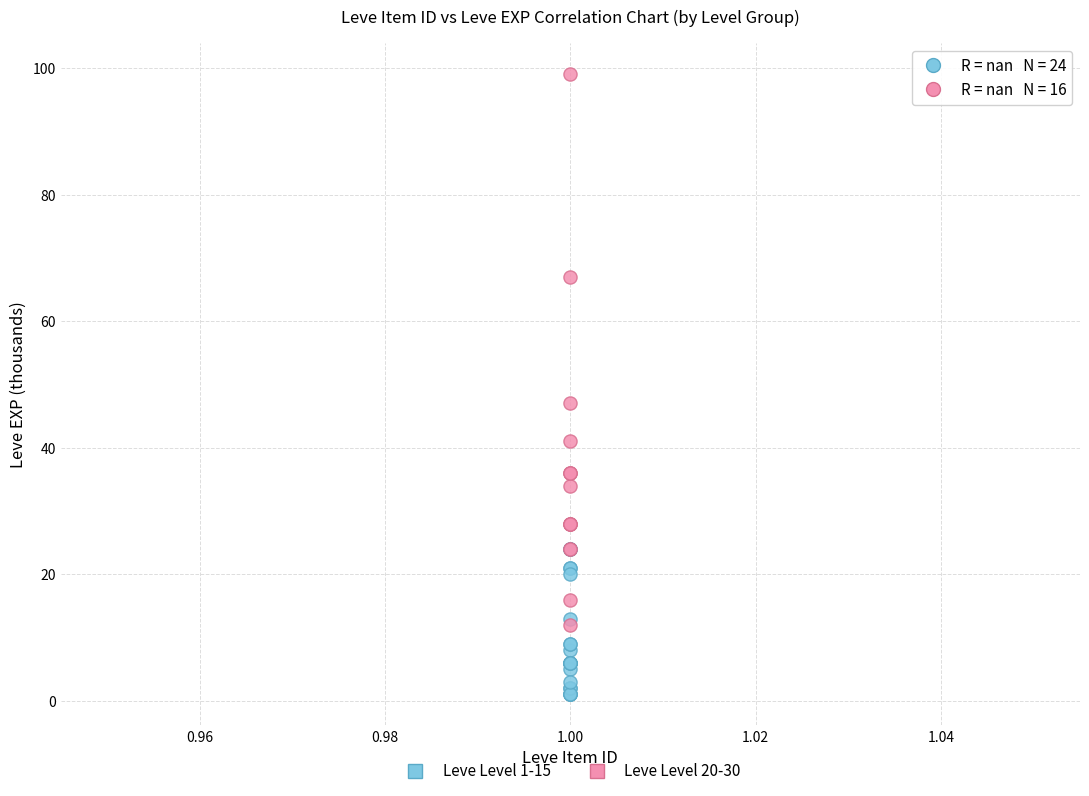

Which series reaches the maximum Y coordinate?

Leve Level 20-30